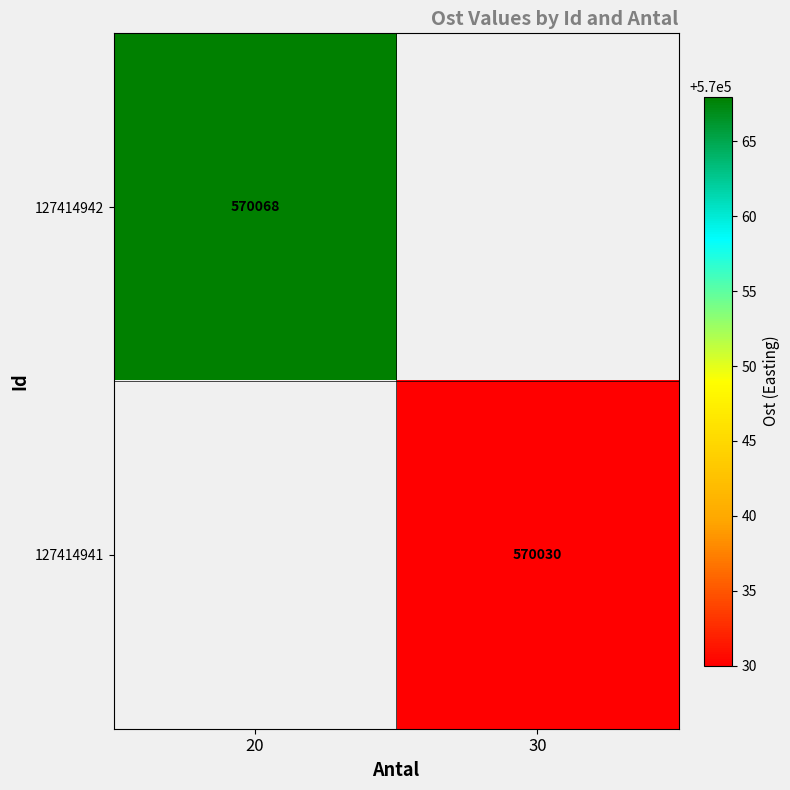

The value of 127414942 at 20 is 940288. True or false?

False